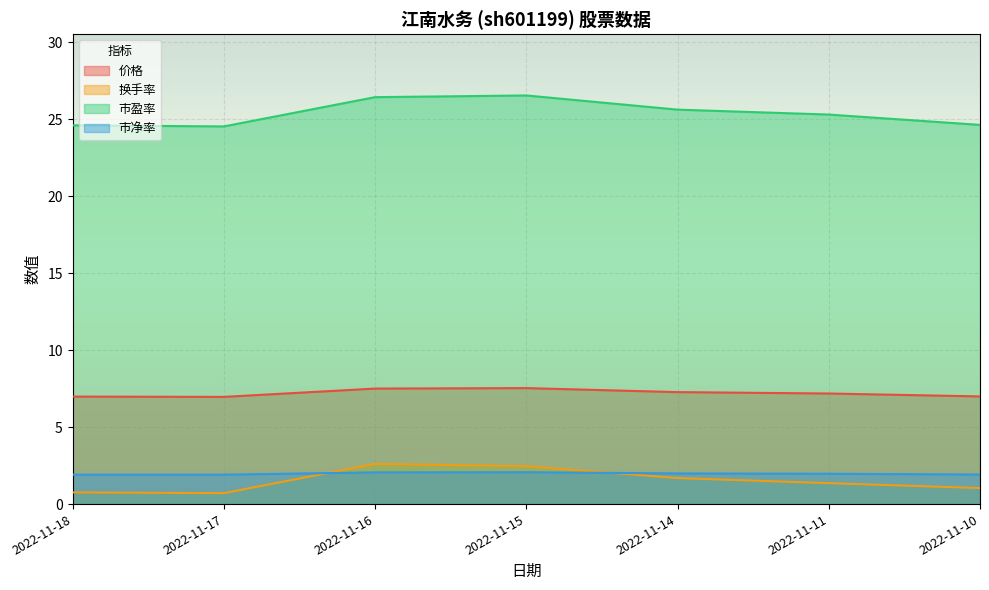

How many interior local peaks does the 市净率 series have?

1